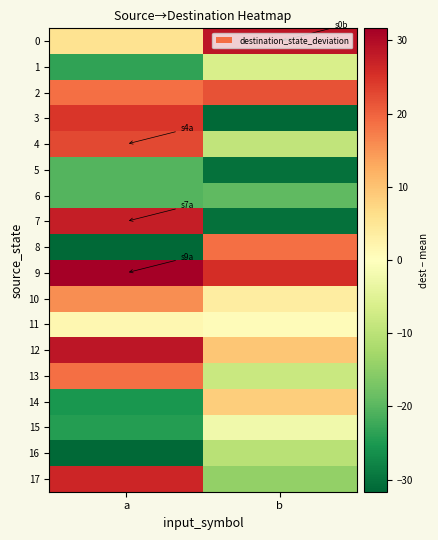

At how many categories does at least one series exceed 15?

2